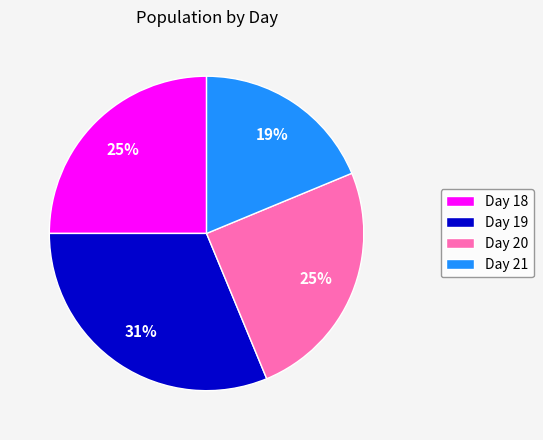

Which has a higher value, Day 19 or Day 18?

Day 19